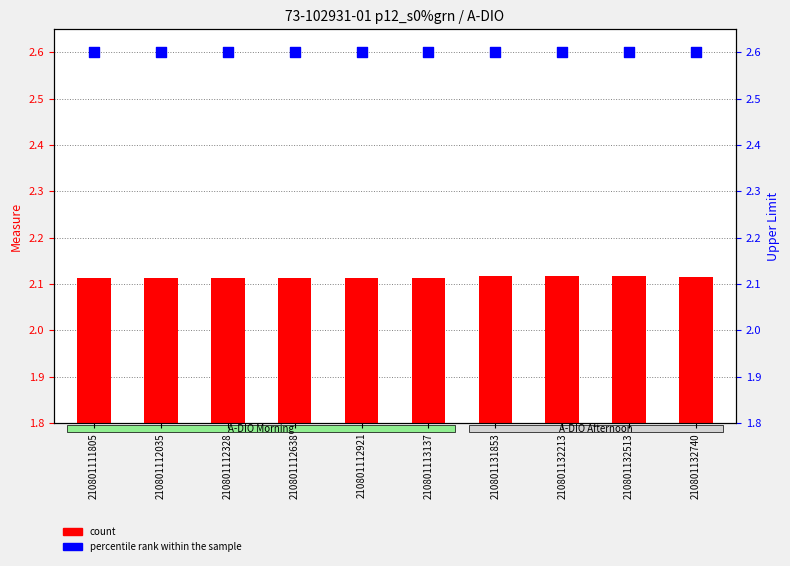

Which series reaches the minimum Y coordinate?

count